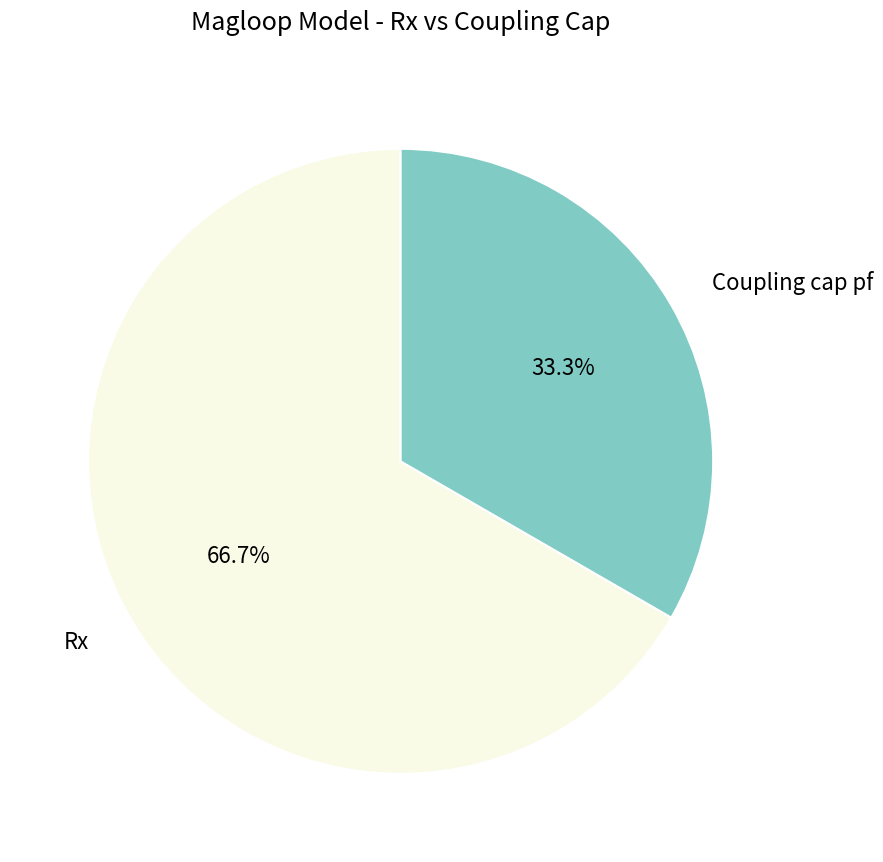

Does any single category account for the majority?

Yes